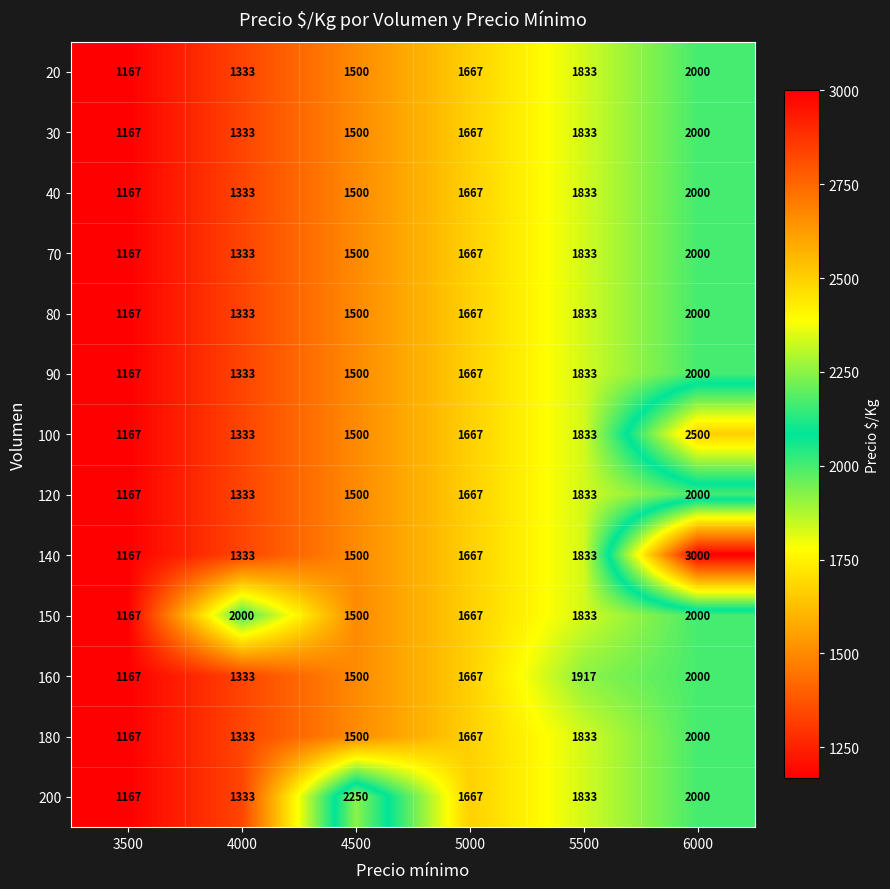

What is the difference between the highest and lowest values at 4000?

667